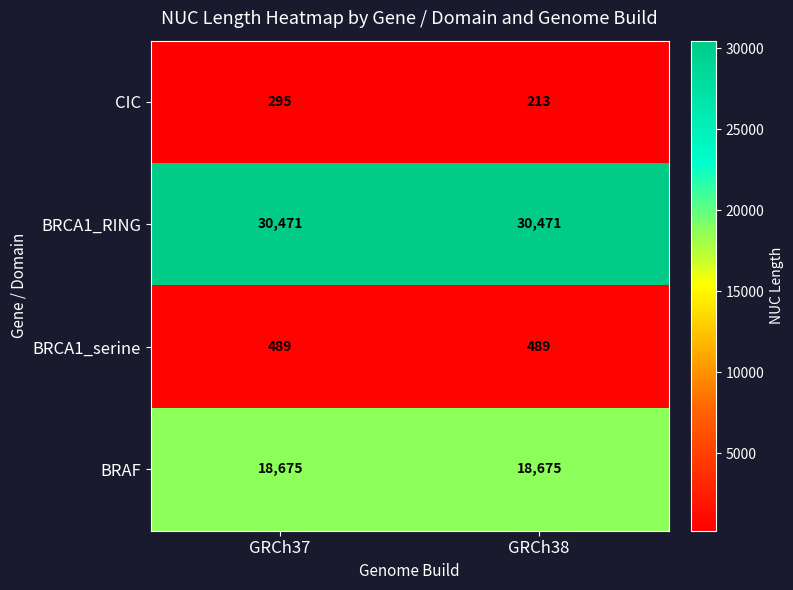

What is the total value across all series at GRCh38?

49848